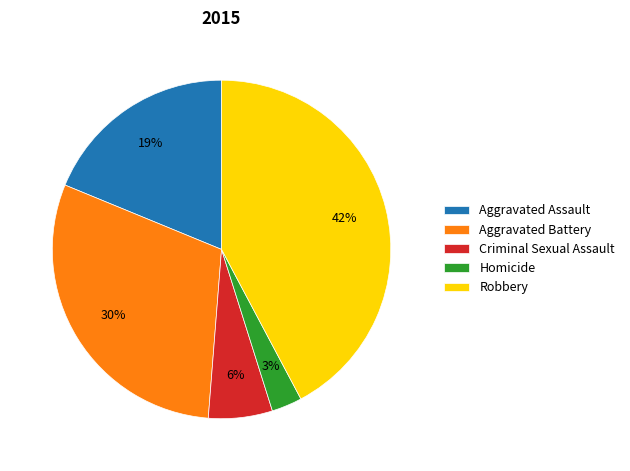

Is the sum of Aggravated Assault and Aggravated Battery greater than half?

No